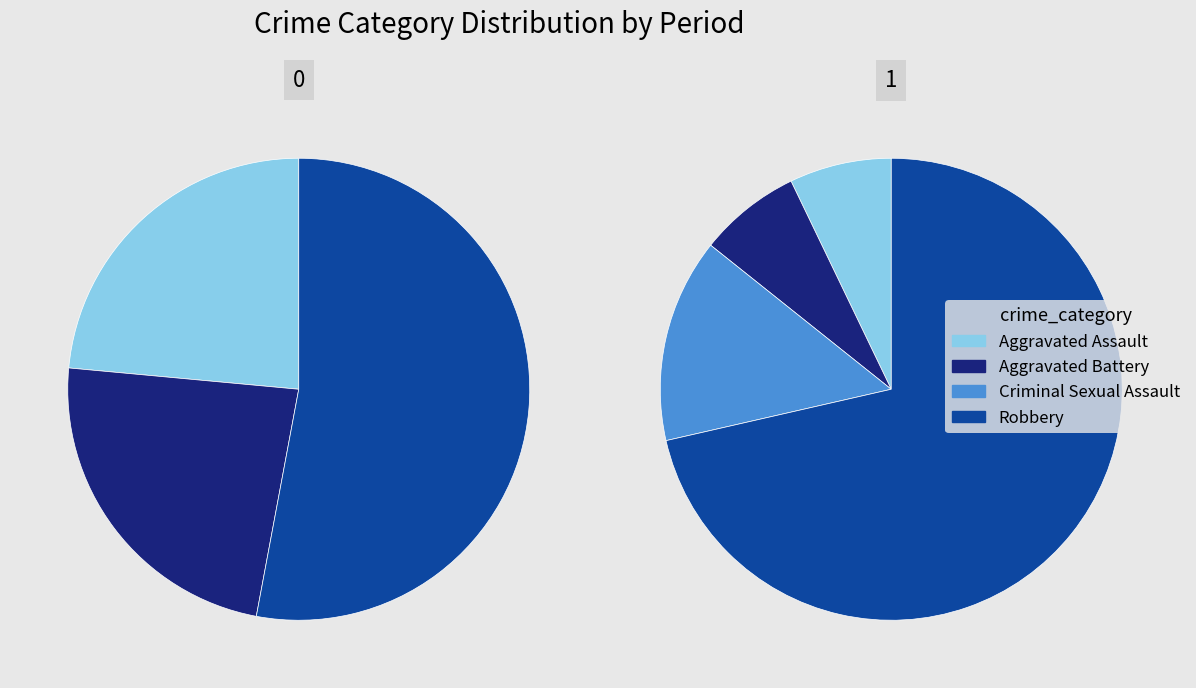

To the nearest percent, what portion does Robbery represent?

53%